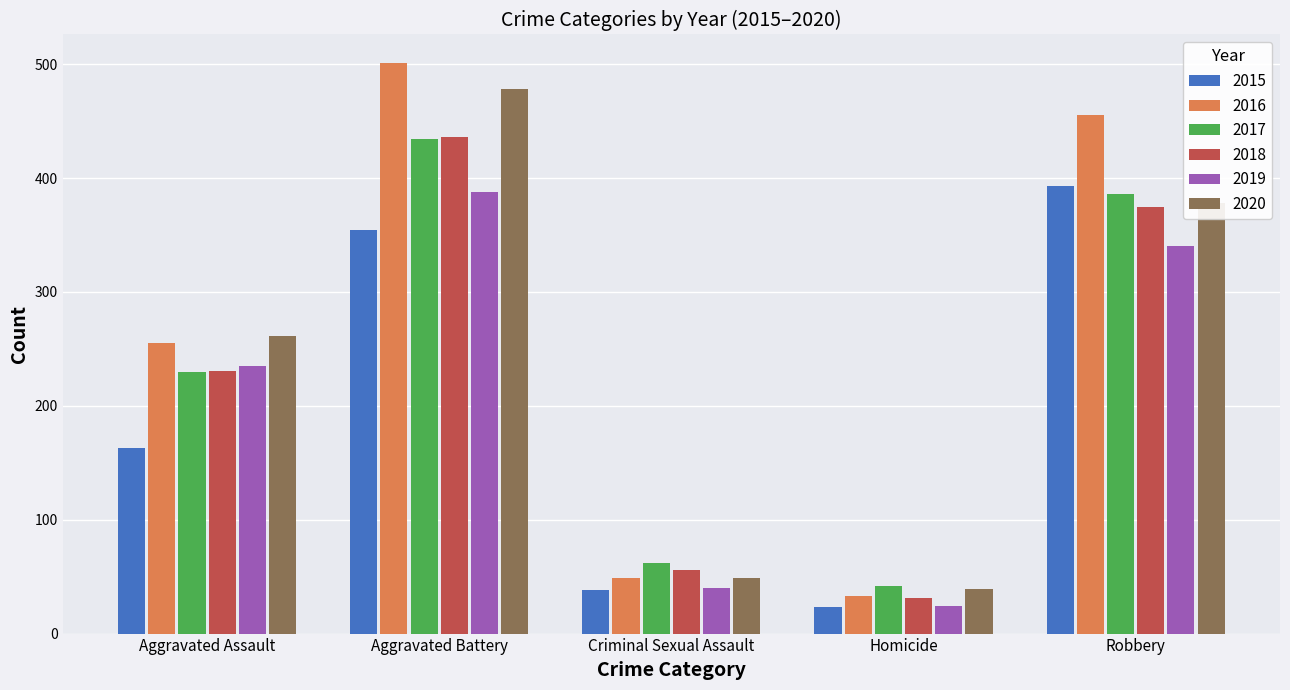

Rank the categories by 2019 value from lowest to highest.

Homicide, Criminal Sexual Assault, Aggravated Assault, Robbery, Aggravated Battery